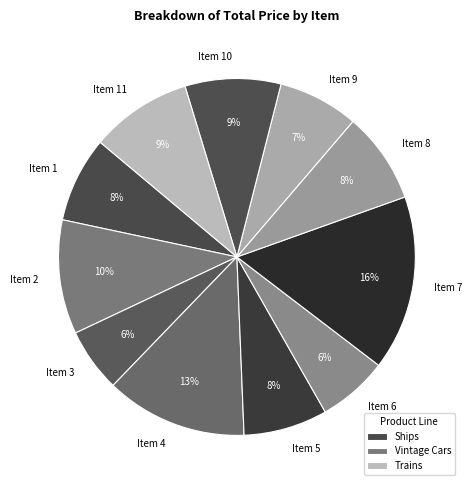

To the nearest percent, what portion does Item 6 represent?

6%